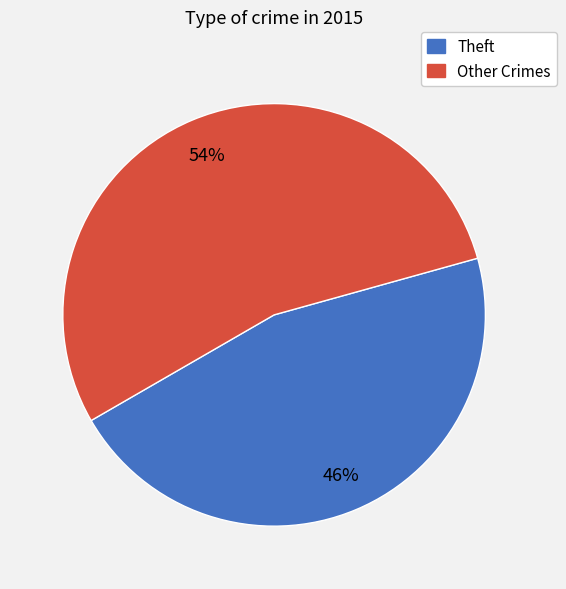

Combined, do Other Crimes and Theft account for over 50%?

Yes